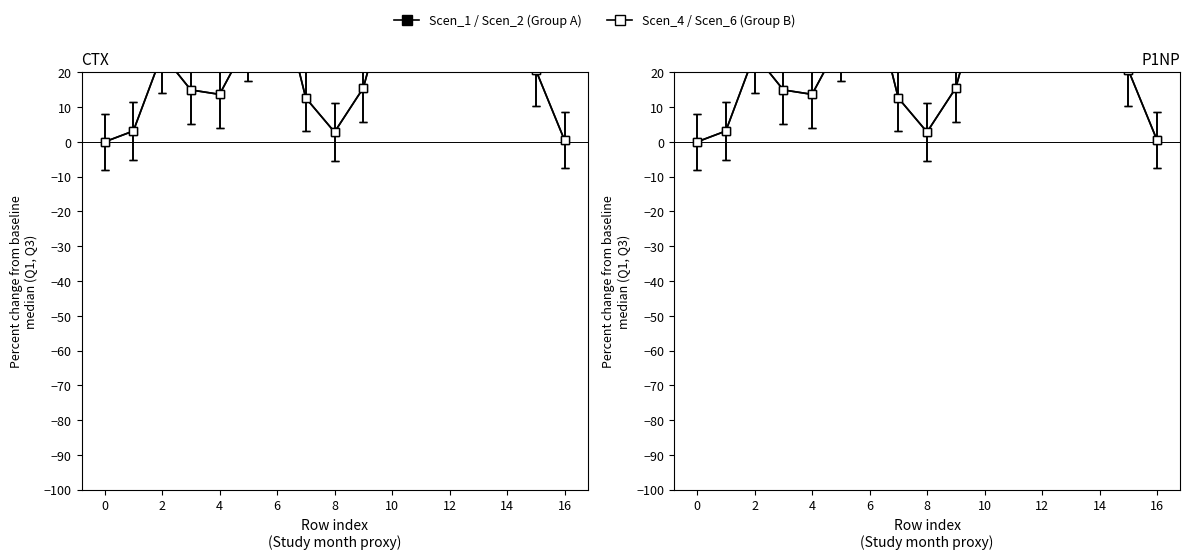

Does the chart display data point markers on the line(s)?

Yes